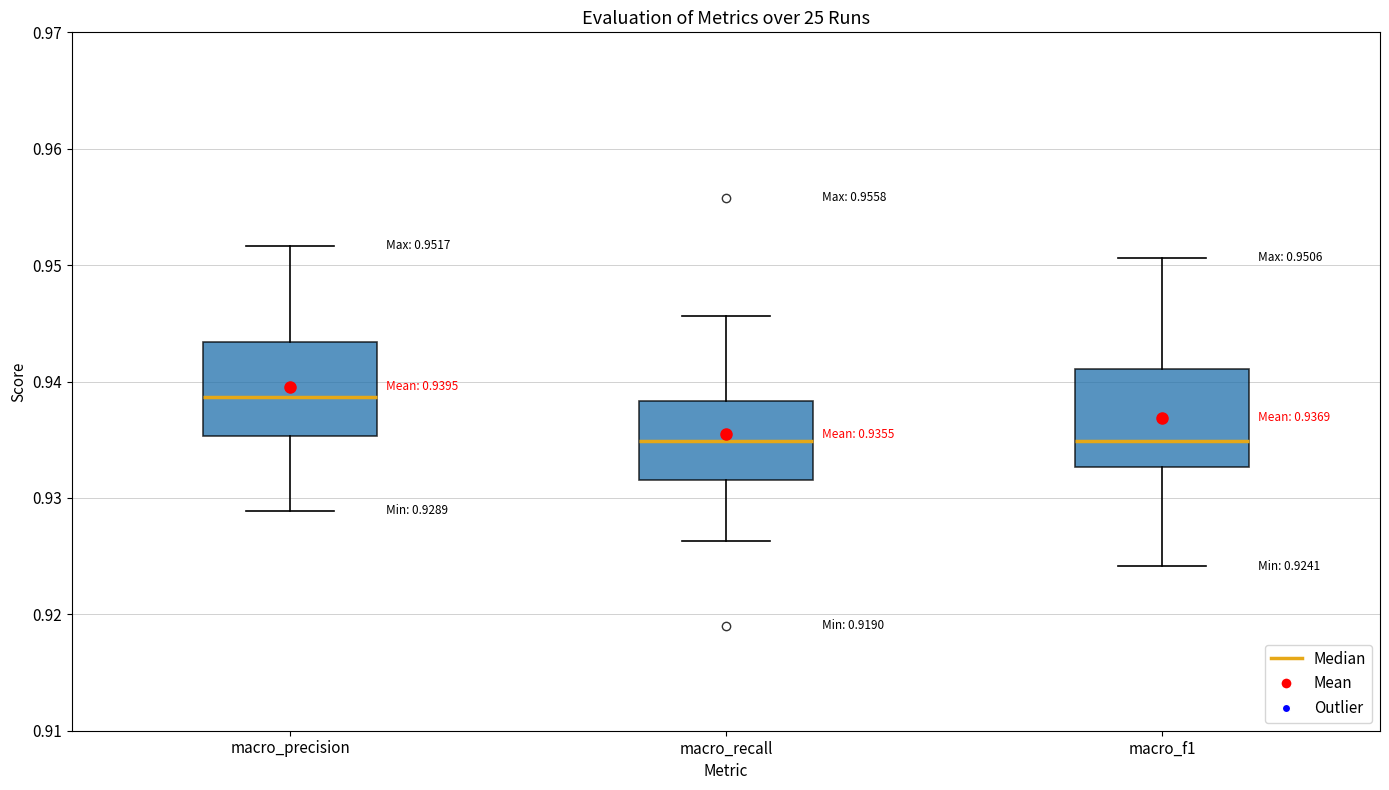

Which box's median line is the highest?

macro_precision